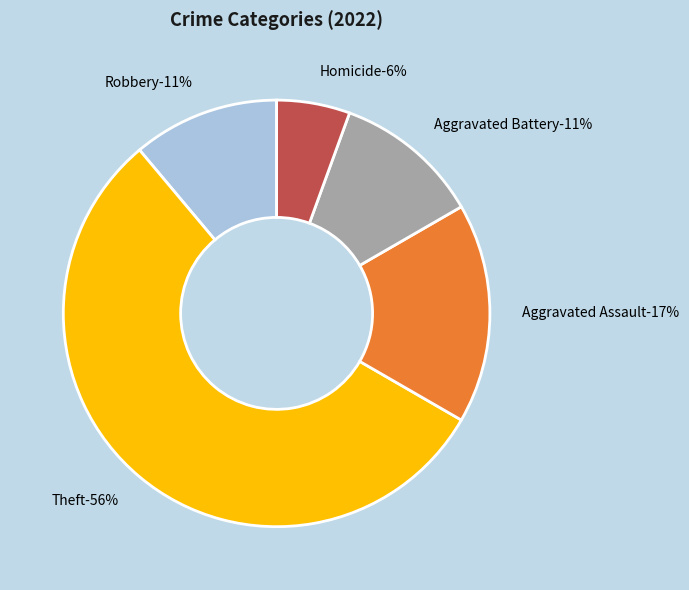

Combined, what portion of the pie is Aggravated Battery and Aggravated Assault?

29.4%